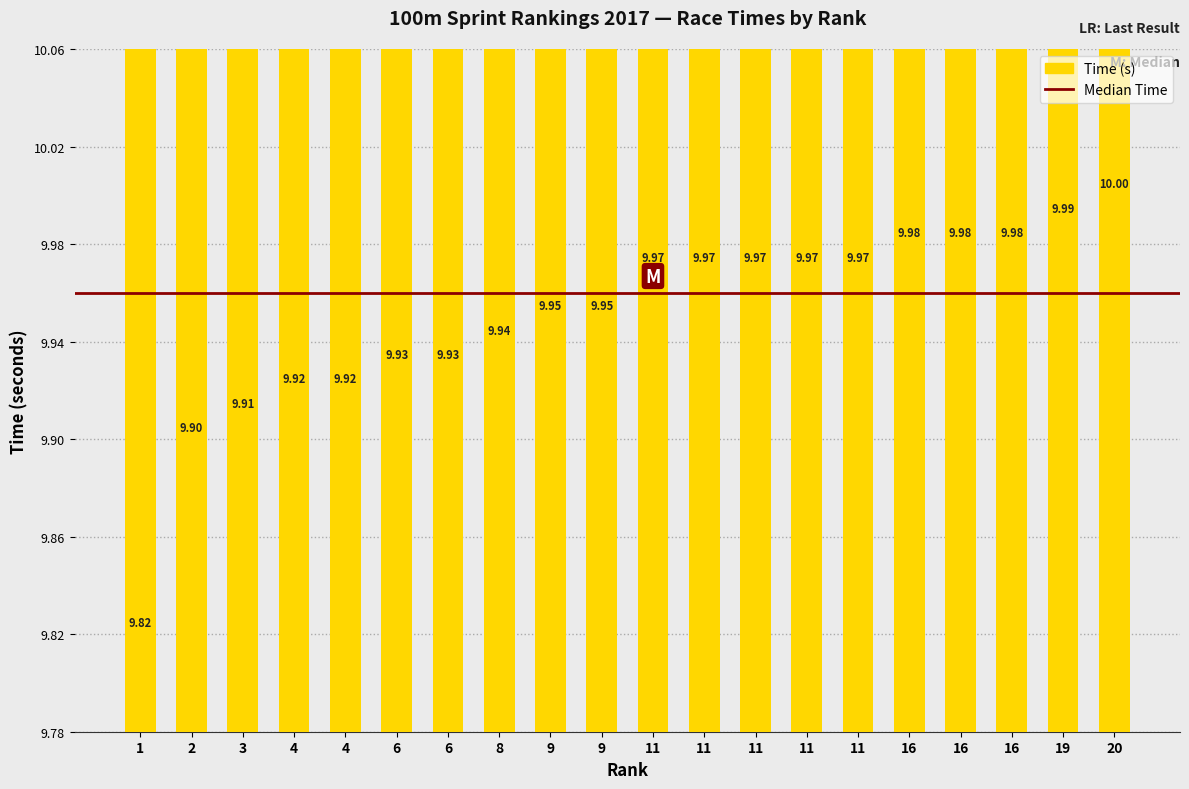

Between 11 and 11, which is larger?

11